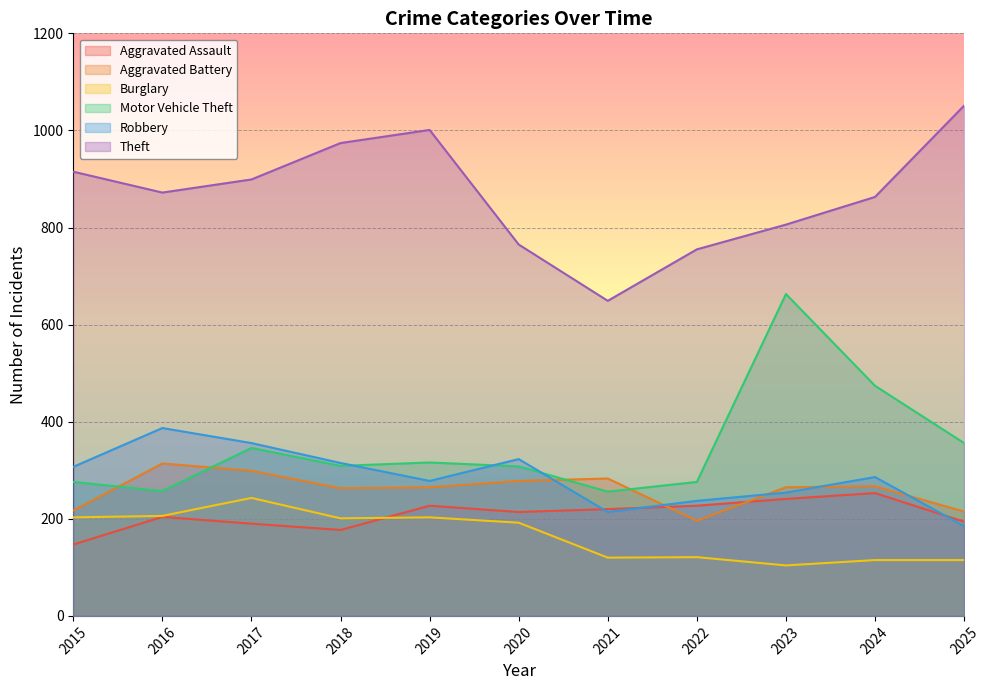

Does the chart display data point markers on the line(s)?

No